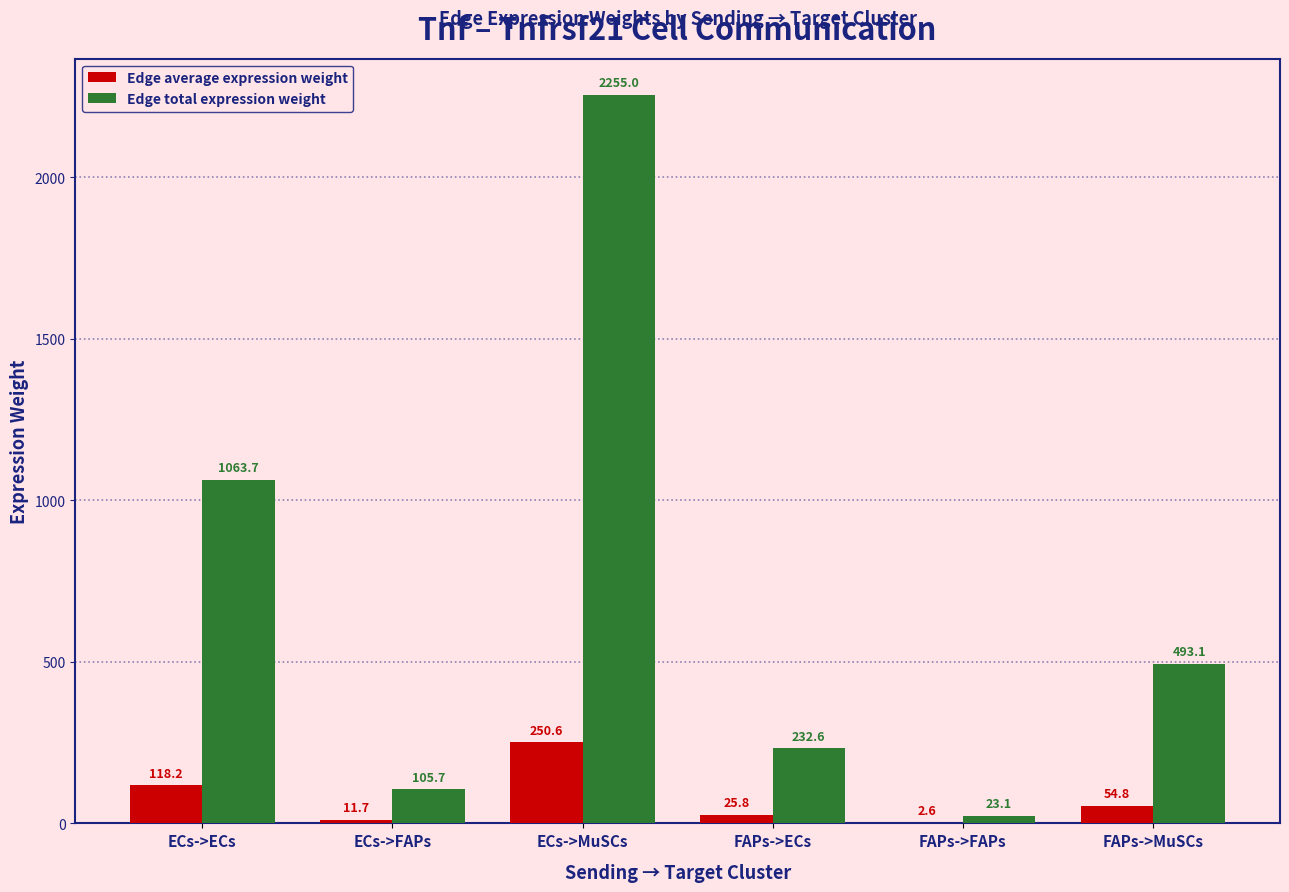

How many data points in Edge total expression weight are above 493?

3